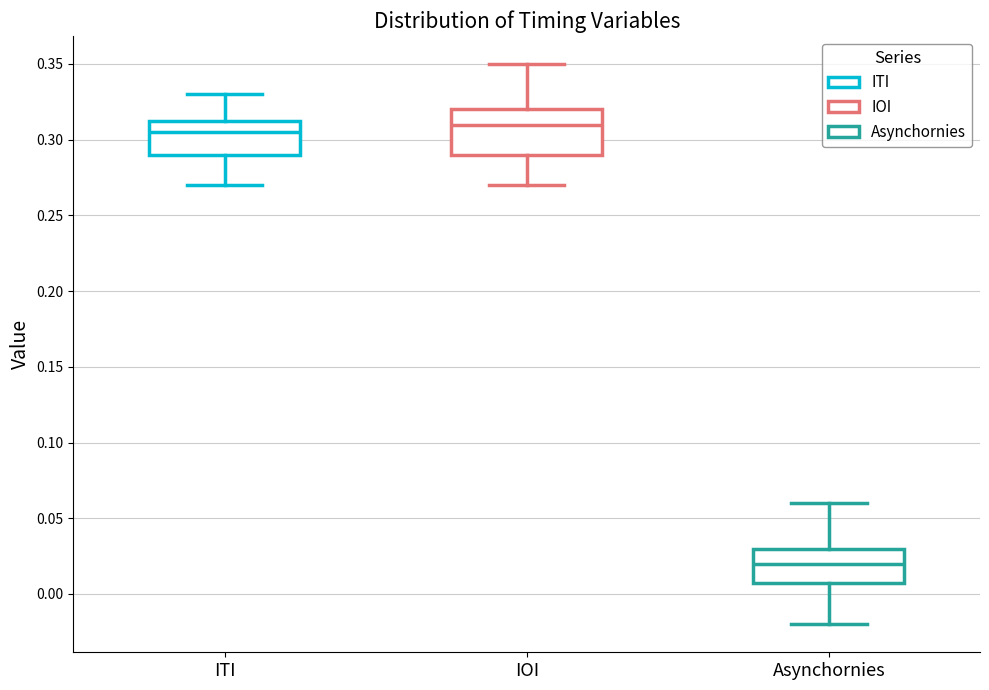

Reading left to right, read every box against the y-axis: the position of its median line, the range the box covers, and the ends of its whiskers. The values are not printed on the chart, so give them approximately, as read against the axis.

ITI: median 0.305, box 0.290 to 0.315, whiskers 0.270 to 0.330
IOI: median 0.310, box 0.290 to 0.320, whiskers 0.270 to 0.350
Asynchornies: median 0.020, box 0.010 to 0.030, whiskers -0.020 to 0.060